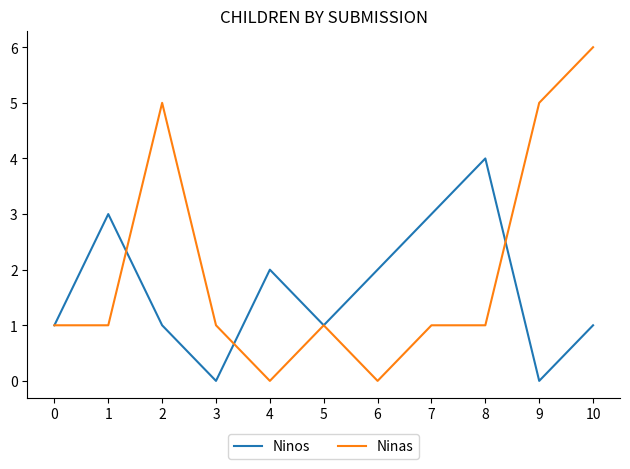

What are all the series names shown in the legend?

Ninos, Ninas